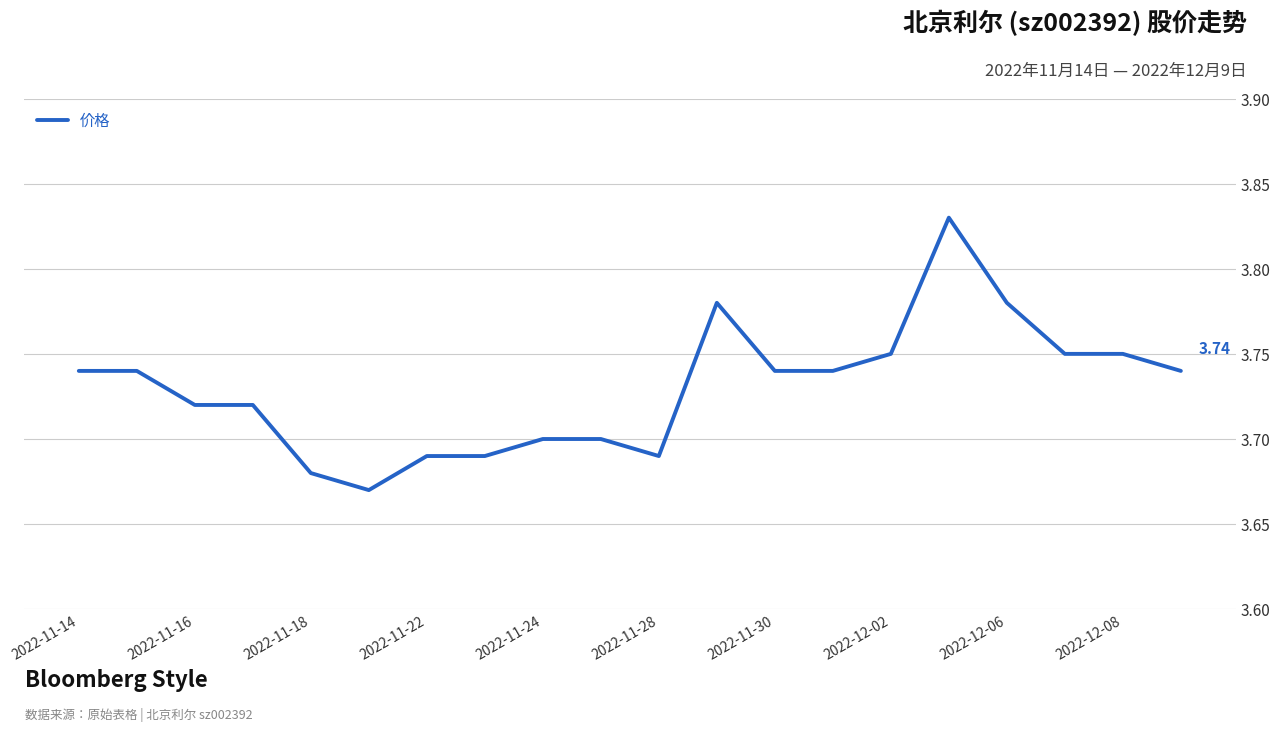

Between 2022-11-18 and 2022-12-06, which is larger?

2022-12-06